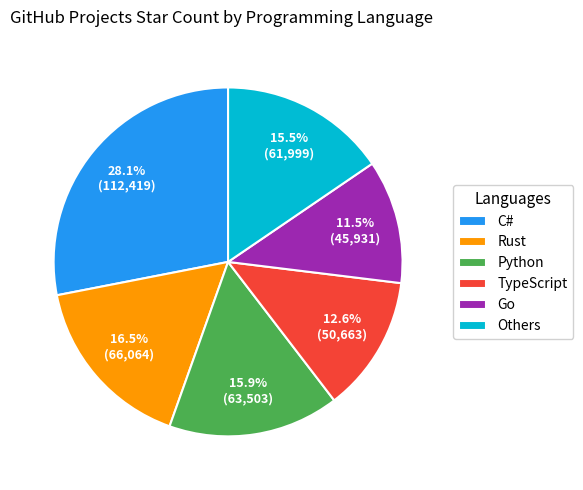

Does Others account for over 50% of the chart?

No